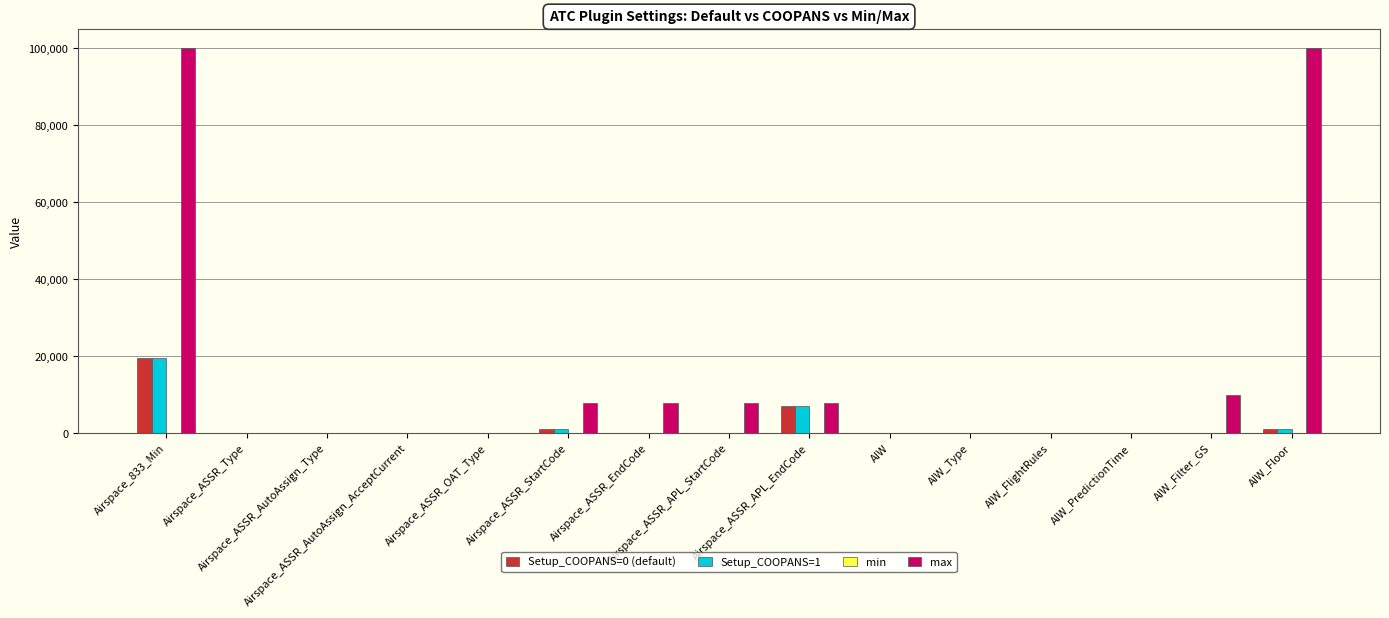

Which series has the largest total across all categories?

max